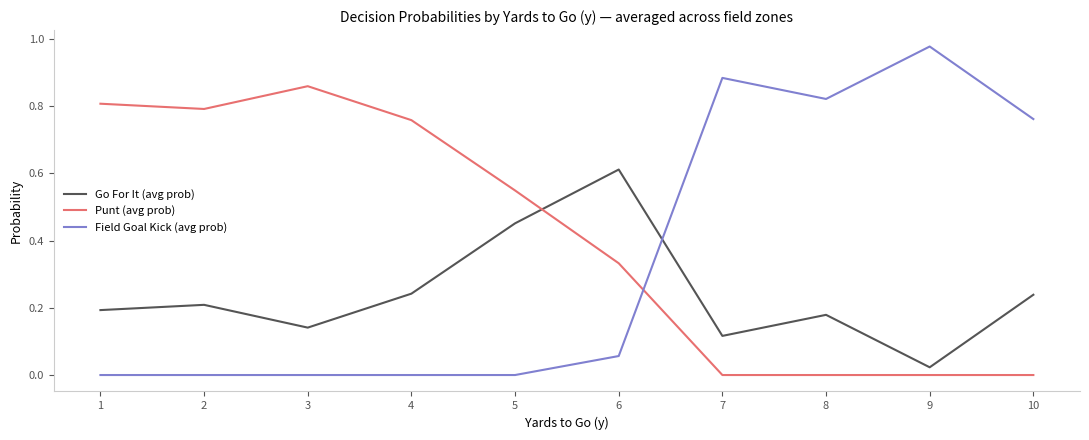

Which category has the highest value across all series?

9